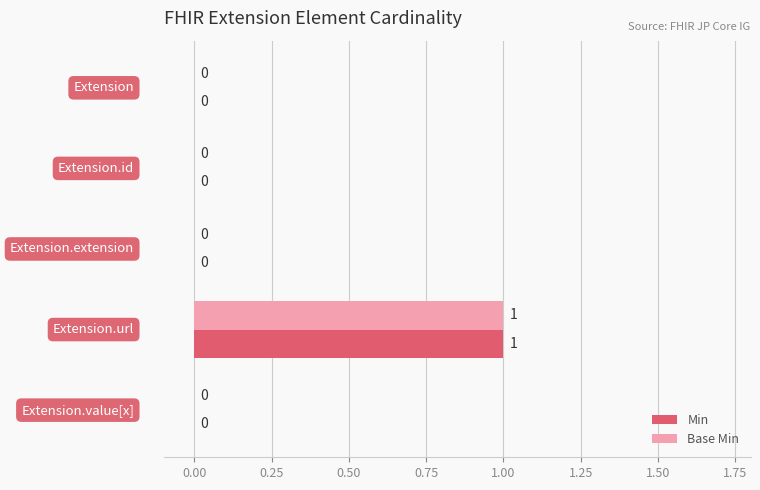

How many Min values are between 0 and 1?

5